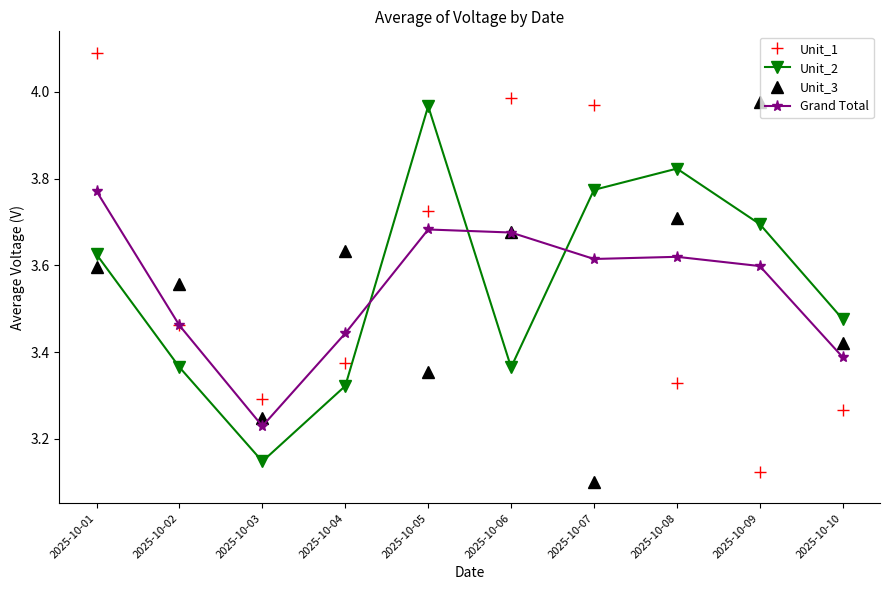

How many times do Grand Total and Unit_2 cross each other?

3